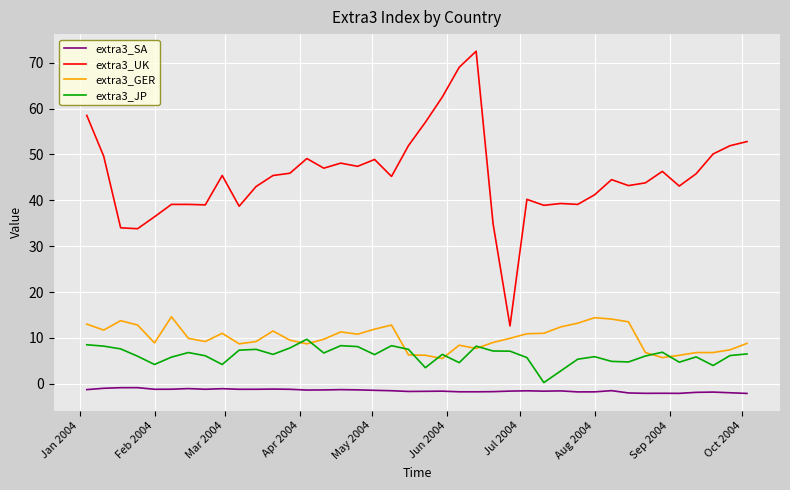

Which series has the widest spread of values?

extra3_UK